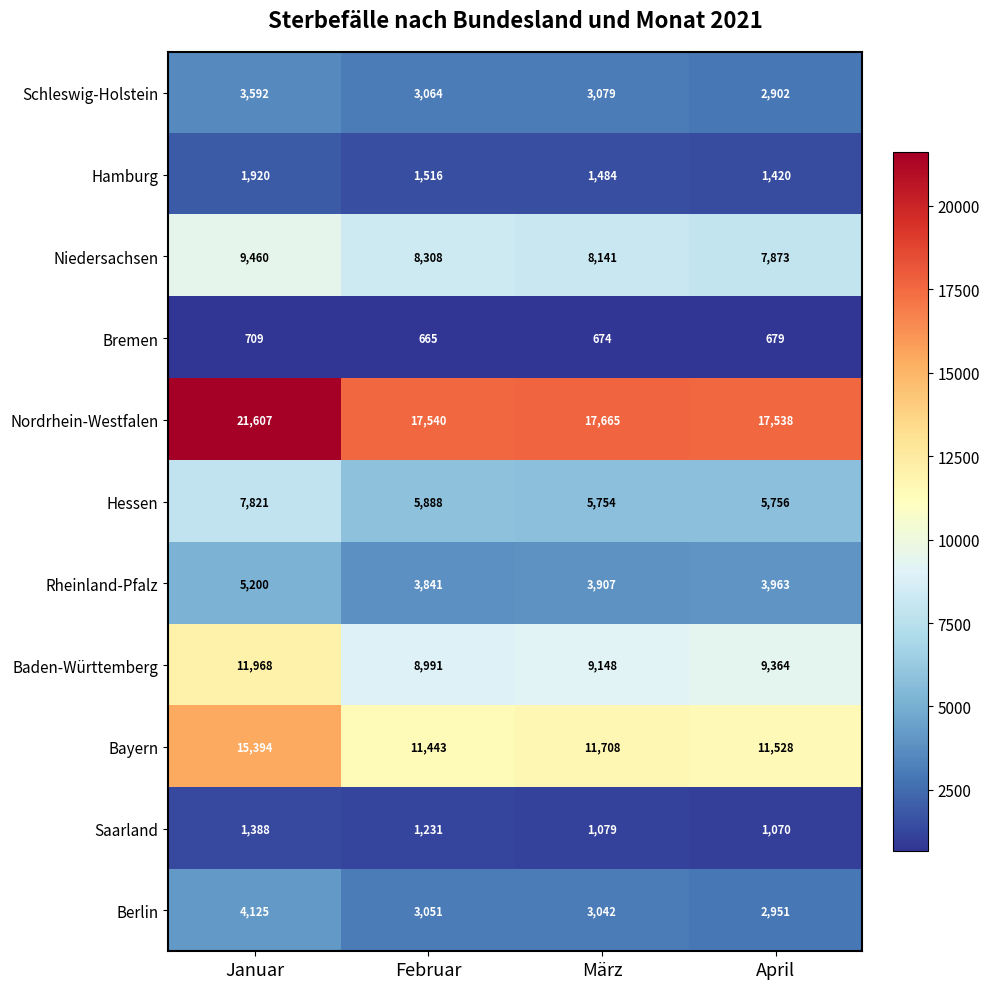

What is the sum of the Berlin values at April and Januar?

7076